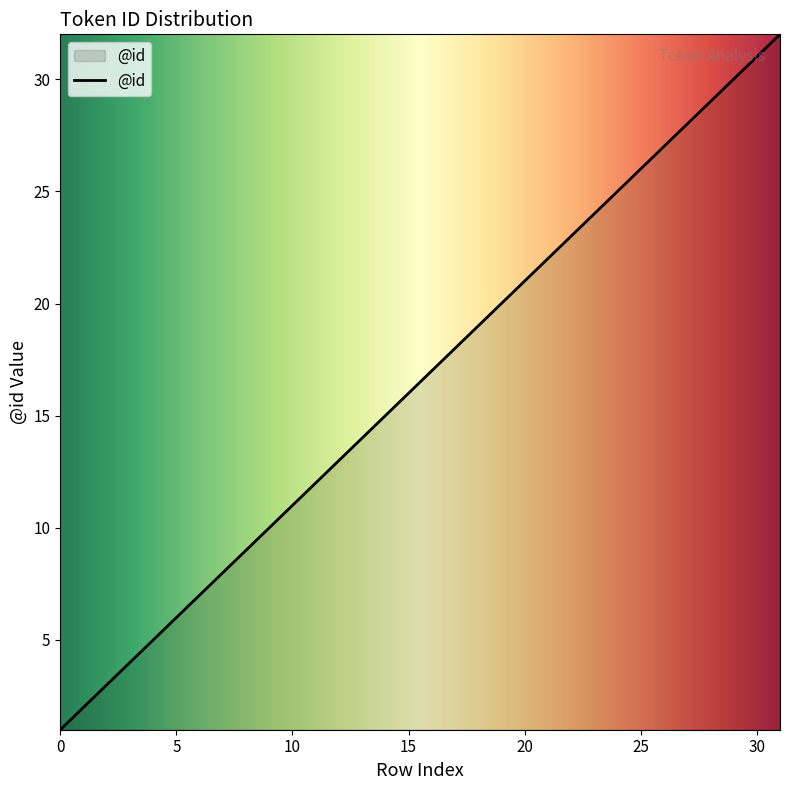

What is the maximum value shown in the chart?

32